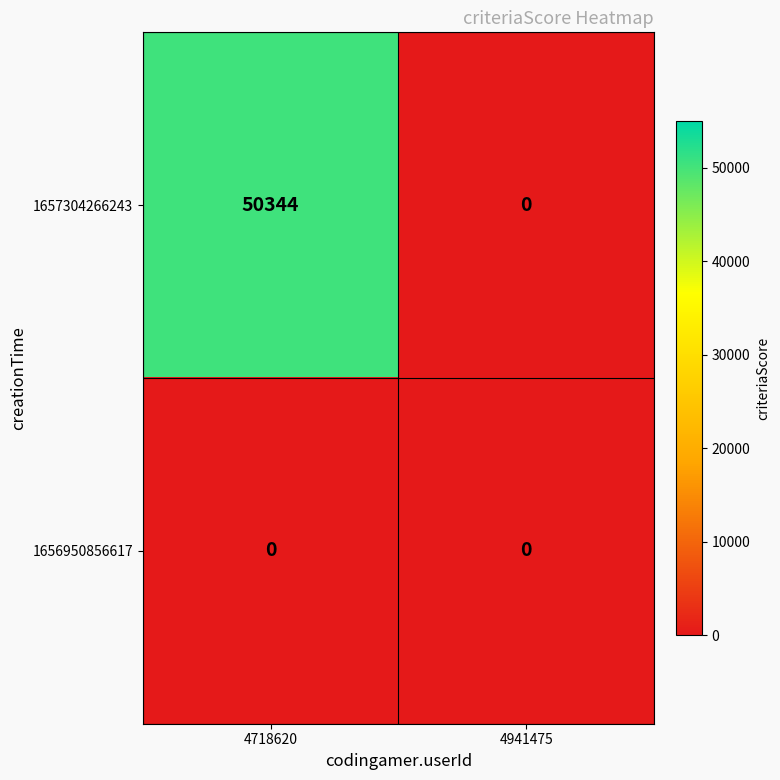

Which series has the largest total across all categories?

1657304266243